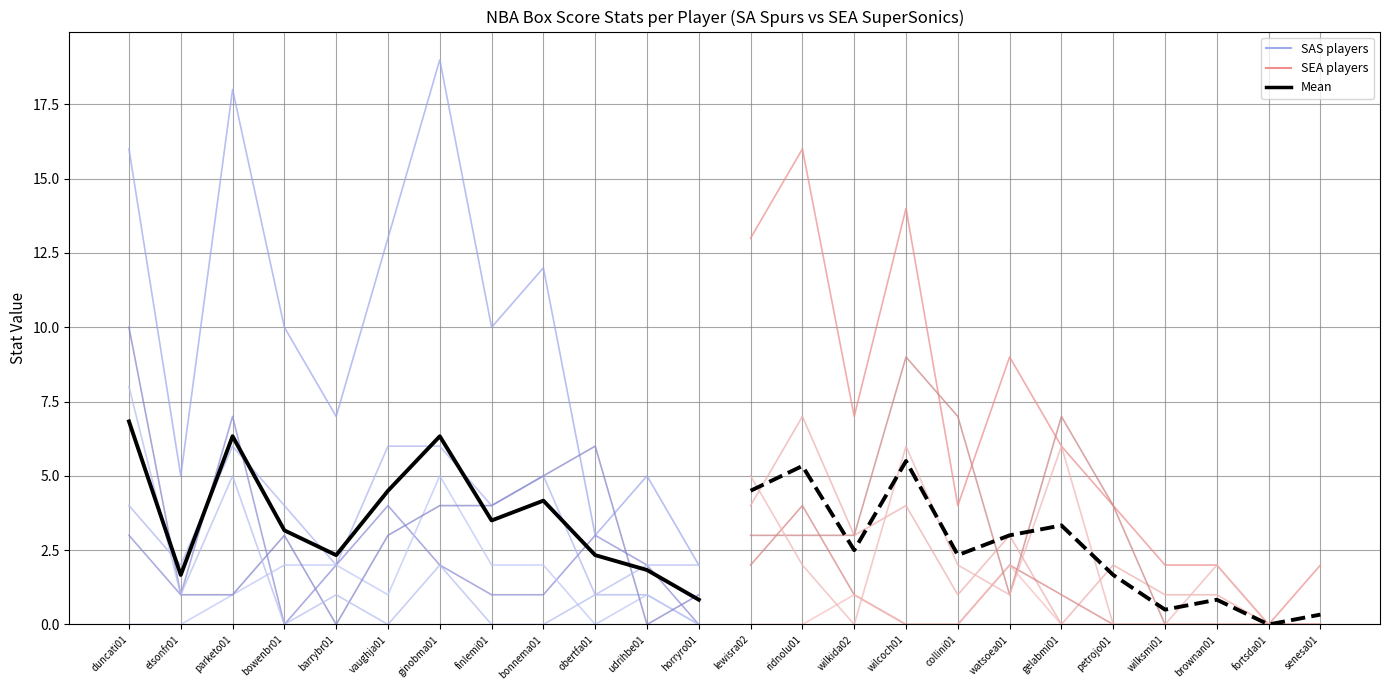

Which category has the lowest value in the PTS series?

fortsda01